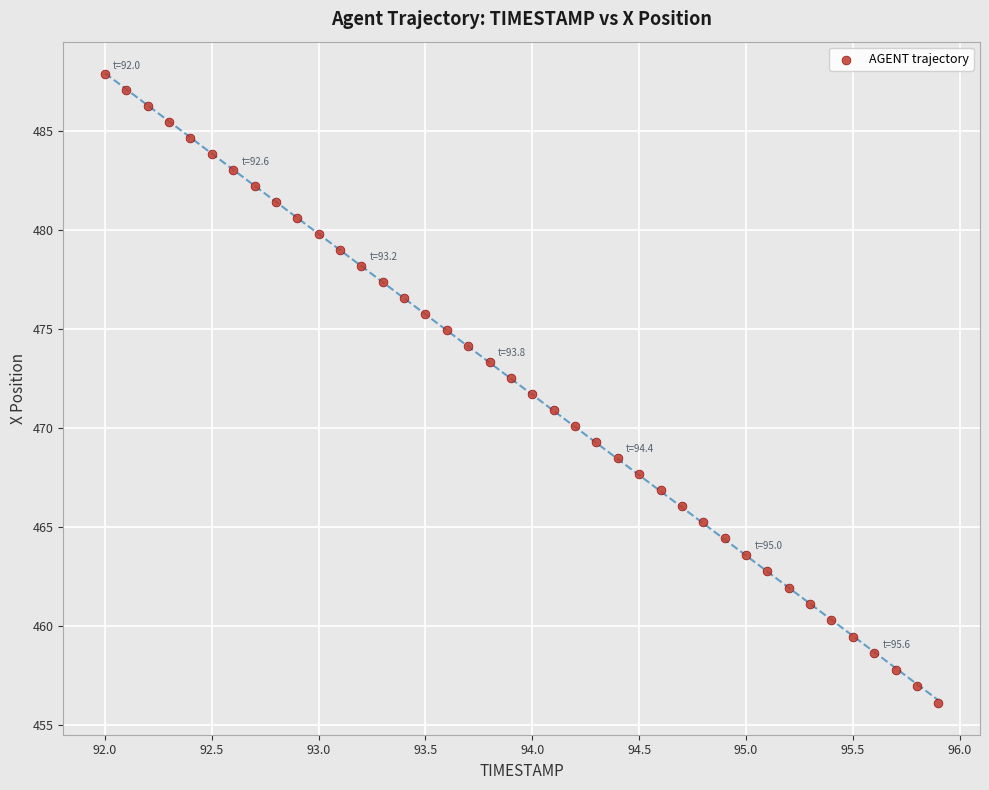

What is the range of Y values (max minus min)?

31.8